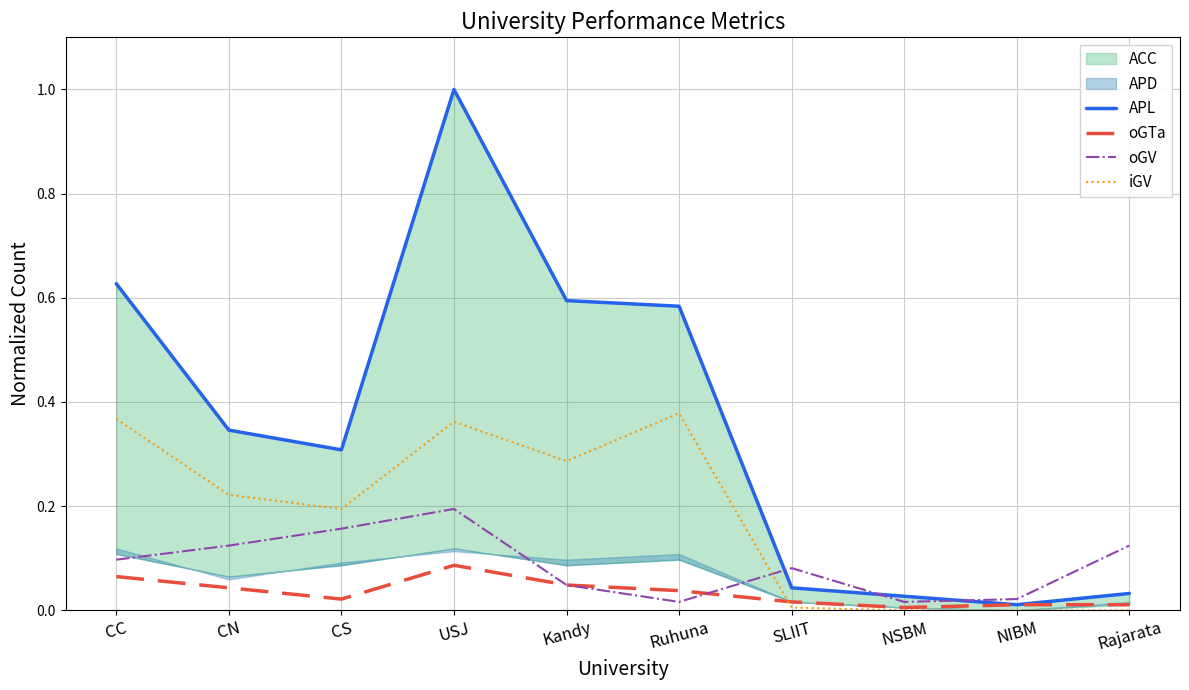

At which label is oGTa closest to 0?

NSBM